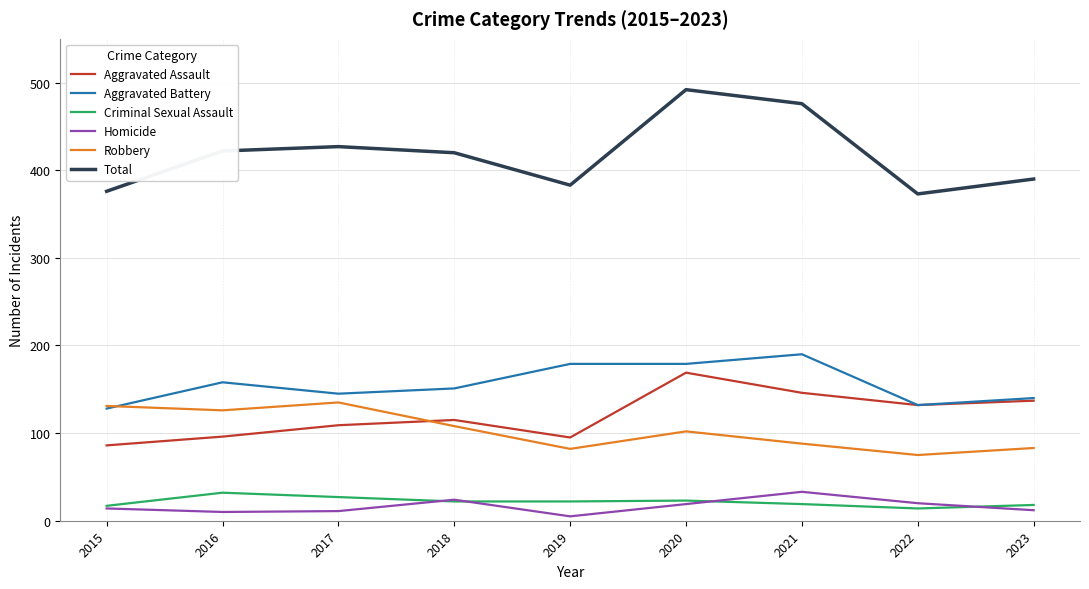

True or false: Homicide has a value of 14 at 2015.

True